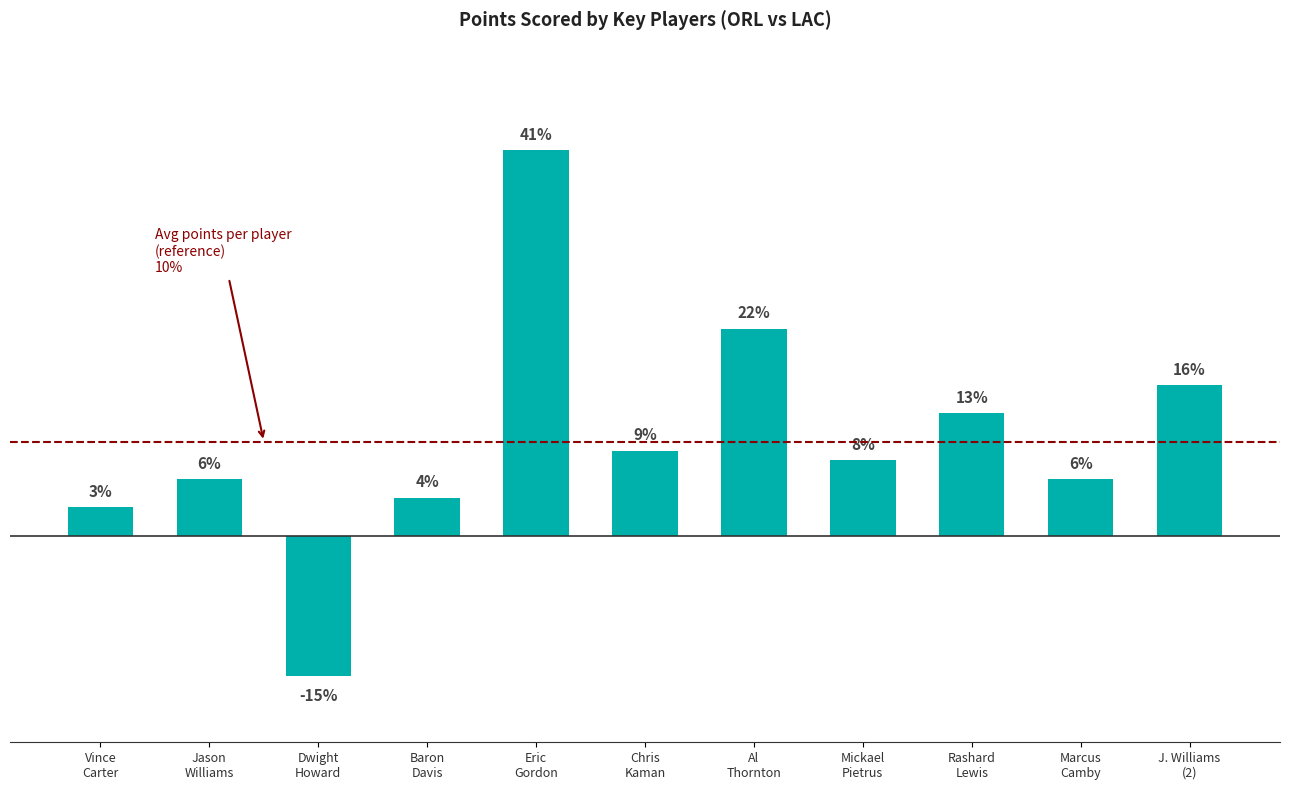

Which label corresponds to the largest value in the chart?

Eric
Gordon